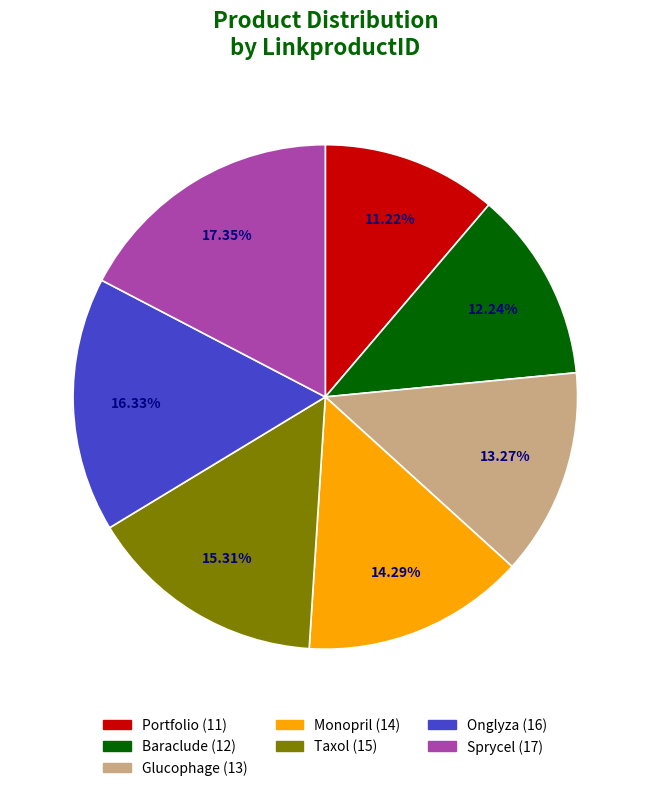

To the nearest percent, what is the combined percentage of Onglyza and Glucophage?

30%